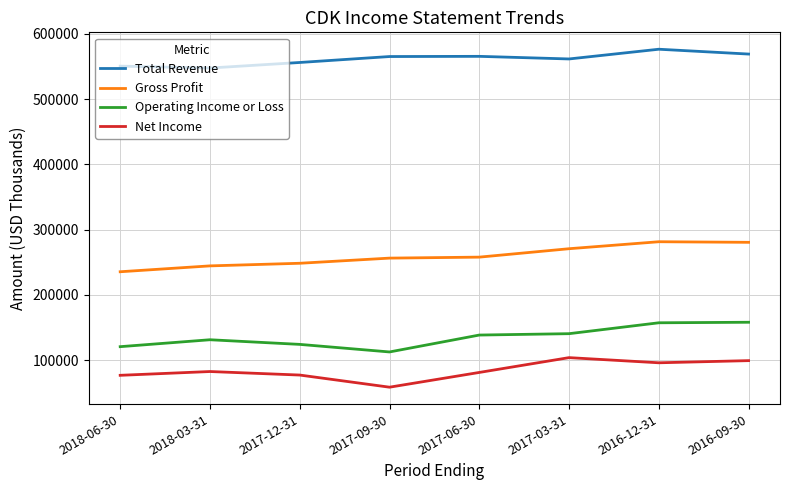

What is the smallest value displayed?

58700